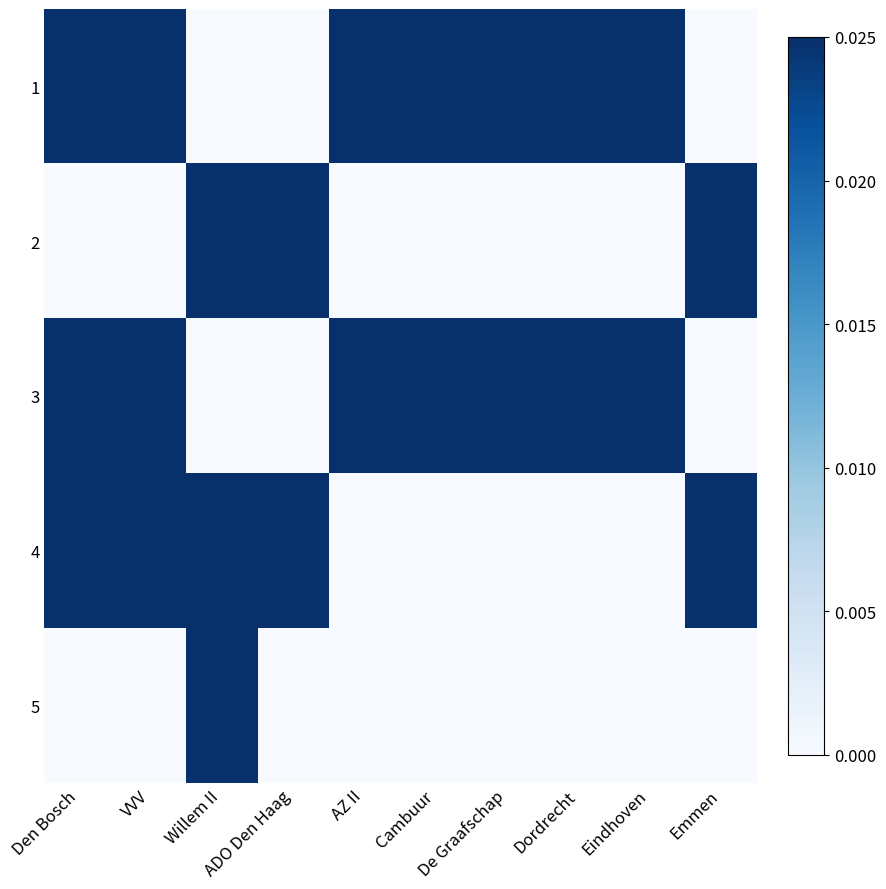

Which label corresponds to the largest value in the chart?

Den Bosch